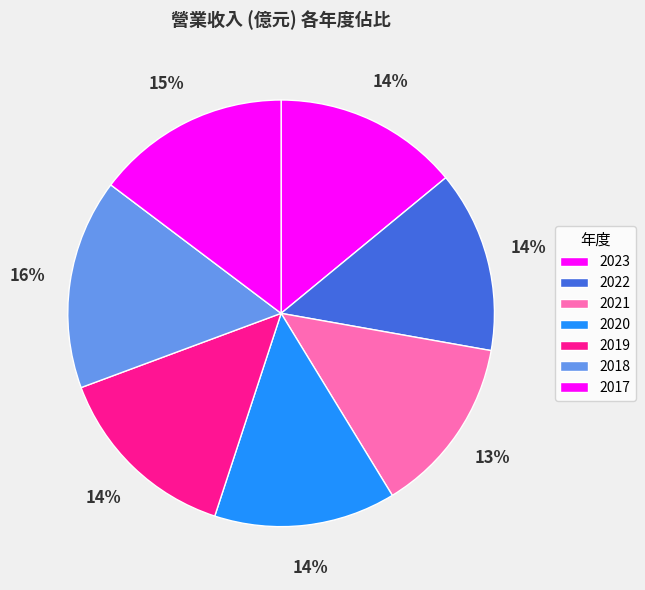

Is the sum of 2020 and 2023 greater than half?

No